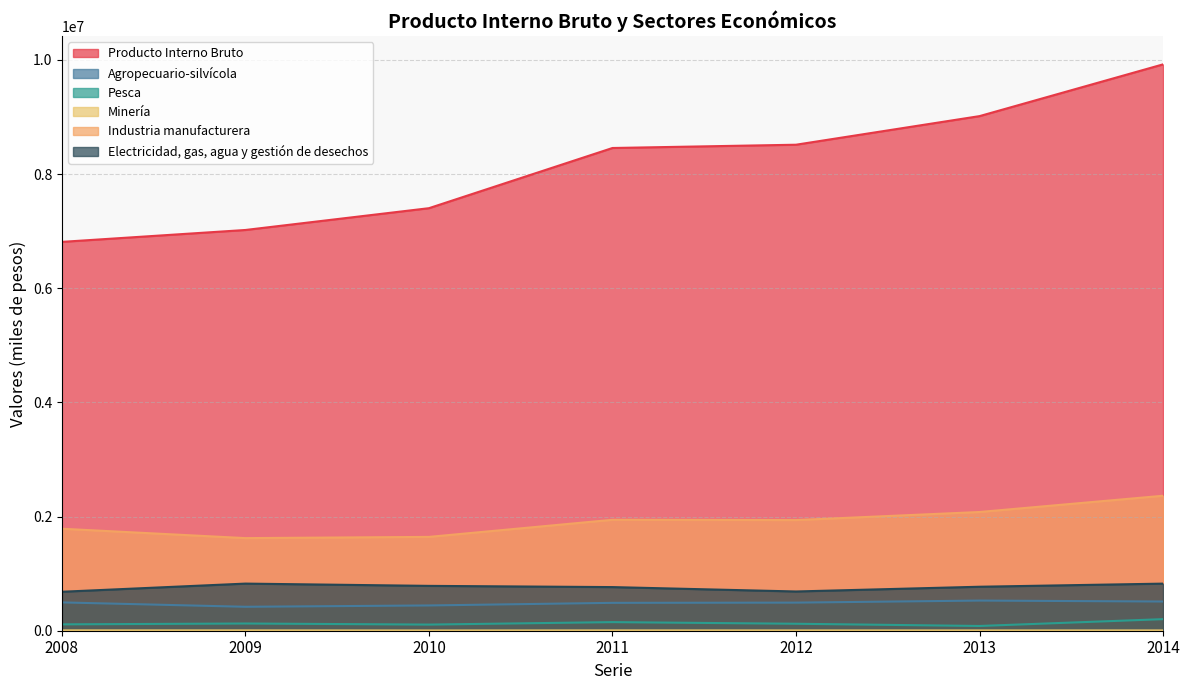

What is the total value across all series at 2013?

12481667